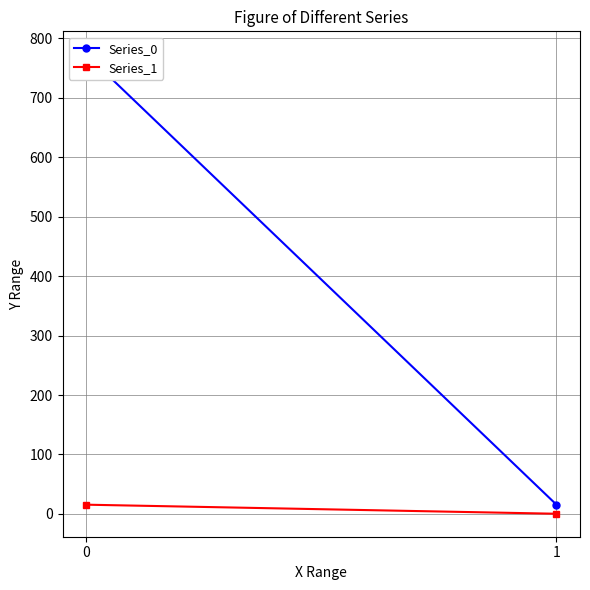

What is the greatest value displayed?

773.0